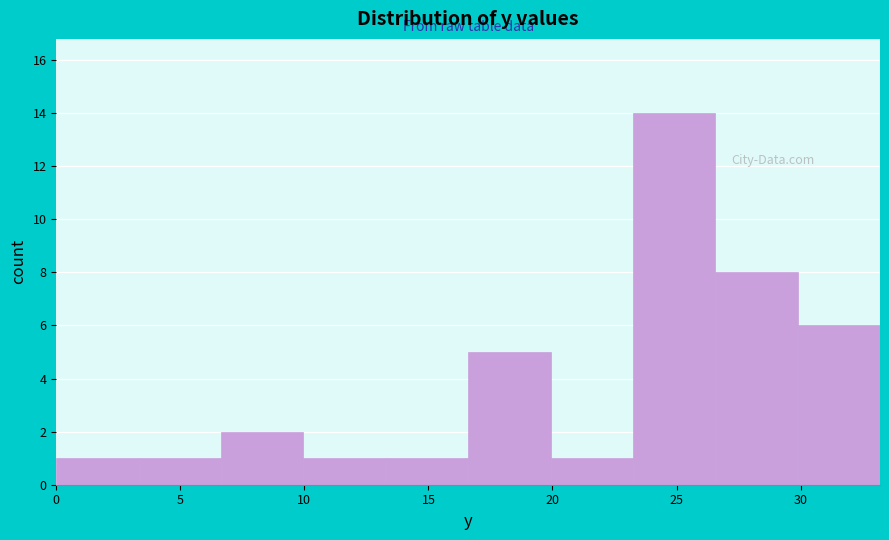

Reading left to right, list every bar in this chart as the range it spans on the x-axis followed by its height. Neither the bar edges nor the heights are printed on the chart, so give them approximately, as read against the axes.

0.0 to 3.5: 1
3.5 to 6.5: 1
6.5 to 10.0: 2
10.0 to 13.5: 1
13.5 to 16.5: 1
16.5 to 20.0: 5
20.0 to 23.0: 1
23.0 to 26.5: 14
26.5 to 30.0: 8
30.0 to 33.0: 6